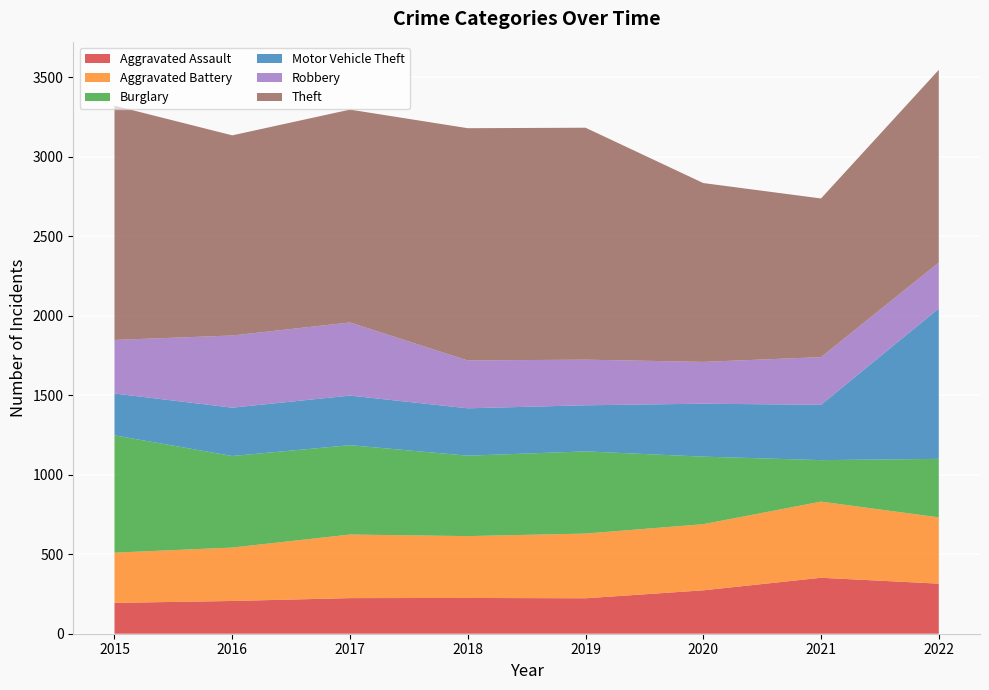

Reading left to right, transcribe all the data shown in this chart.

Aggravated Assault: 2015=194	2016=206	2017=224	2018=225	2019=223	2020=273	2021=352	2022=315
Aggravated Battery: 2015=316	2016=336	2017=400	2018=389	2019=407	2020=416	2021=479	2022=417
Burglary: 2015=738	2016=576	2017=562	2018=506	2019=517	2020=425	2021=261	2022=368
Motor Vehicle Theft: 2015=263	2016=304	2017=312	2018=298	2019=290	2020=333	2021=348	2022=946
Robbery: 2015=337	2016=454	2017=460	2018=301	2019=287	2020=263	2021=300	2022=289
Theft: 2015=1474	2016=1259	2017=1339	2018=1461	2019=1459	2020=1125	2021=998	2022=1212